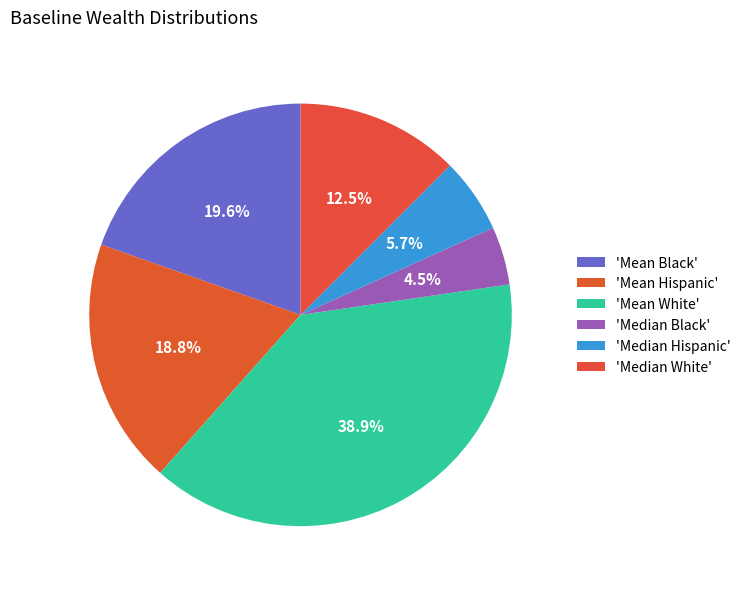

How many slices are in this pie chart?

6